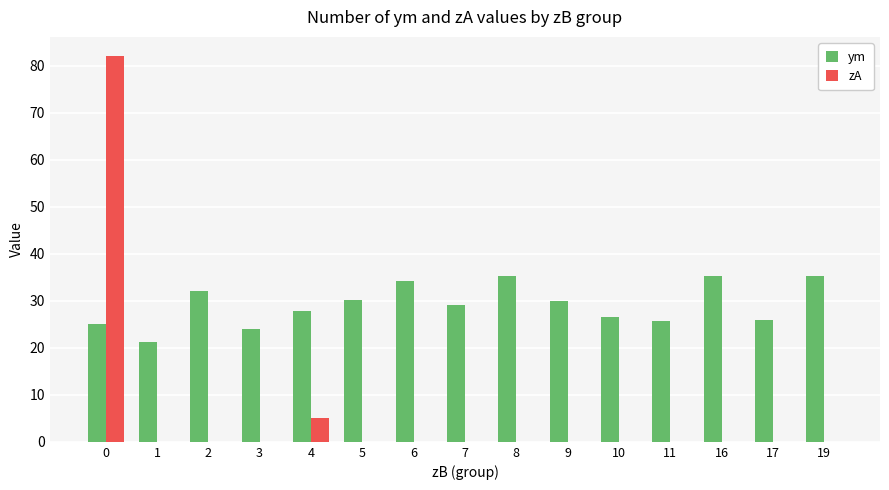

Is it true that ym equals 25.7 at 11?

True